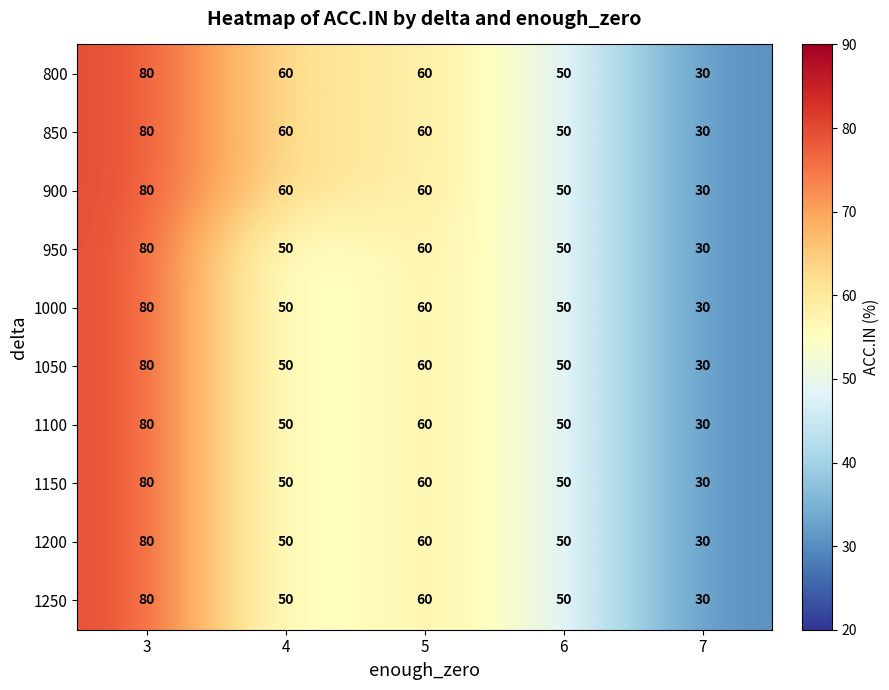

What is the greatest value displayed?

80